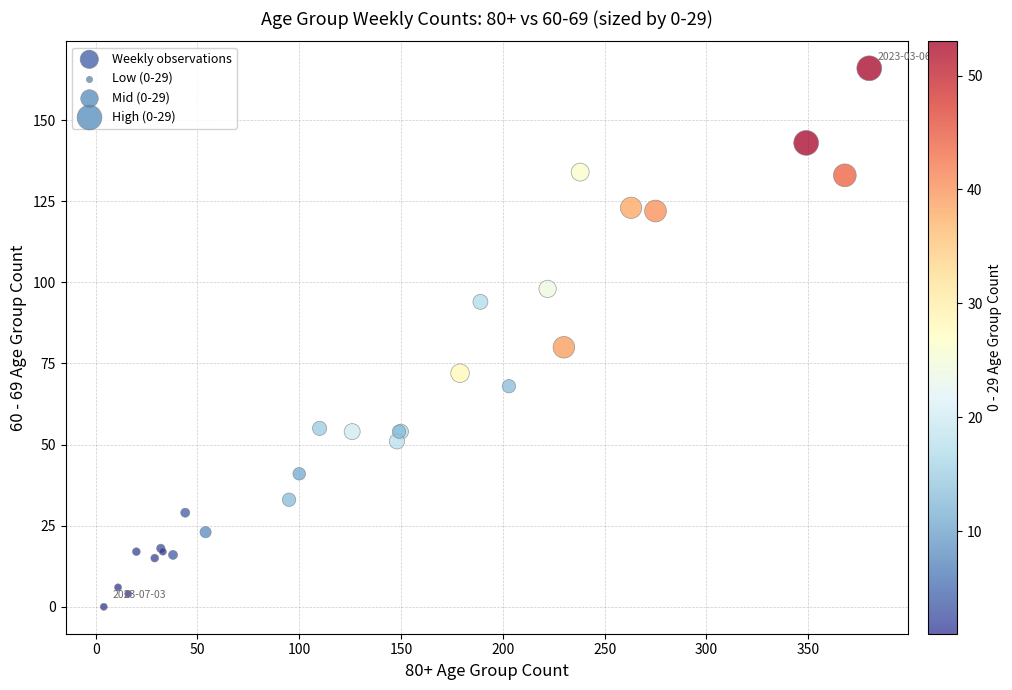

What Y value in the scatter plot is closest to 83?

80